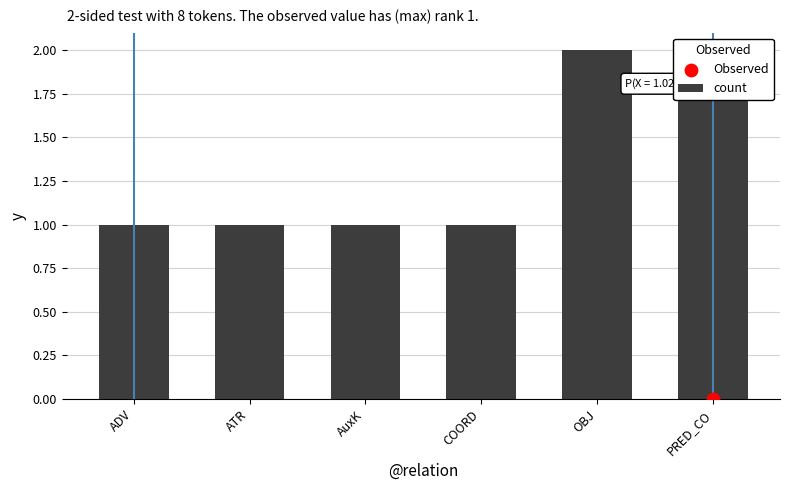

What is the ratio of the value at AuxK to the value at OBJ?

0.5